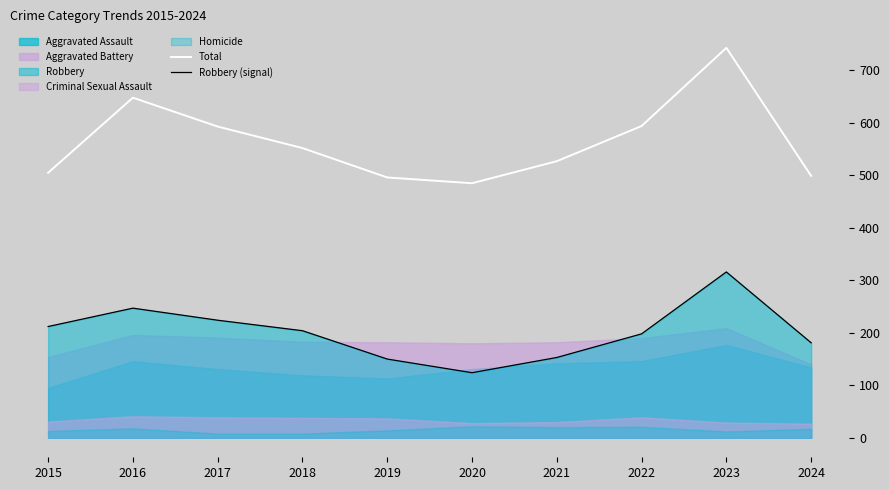

What is the greatest value displayed?

743